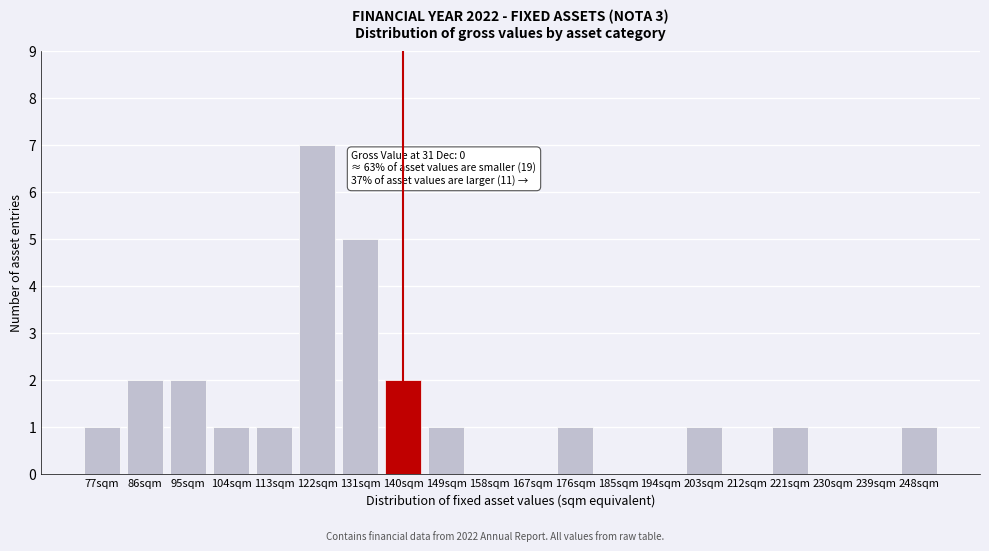

Reading right to left, what are all the values shown in this chart?

248sqm=1	239sqm=0	230sqm=0	221sqm=1	212sqm=0	203sqm=1	194sqm=0	185sqm=0	176sqm=1	167sqm=0	158sqm=0	149sqm=1	140sqm=2	131sqm=5	122sqm=7	113sqm=1	104sqm=1	95sqm=2	86sqm=2	77sqm=1